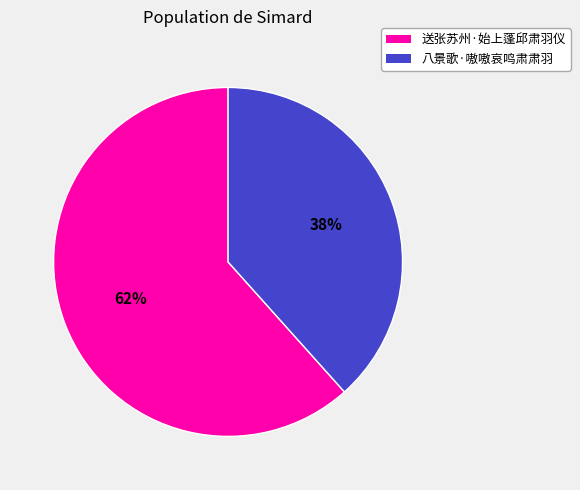

Is it true that 八景歌·嗷嗷哀鸣肃肃羽 is 38% of the pie?

True